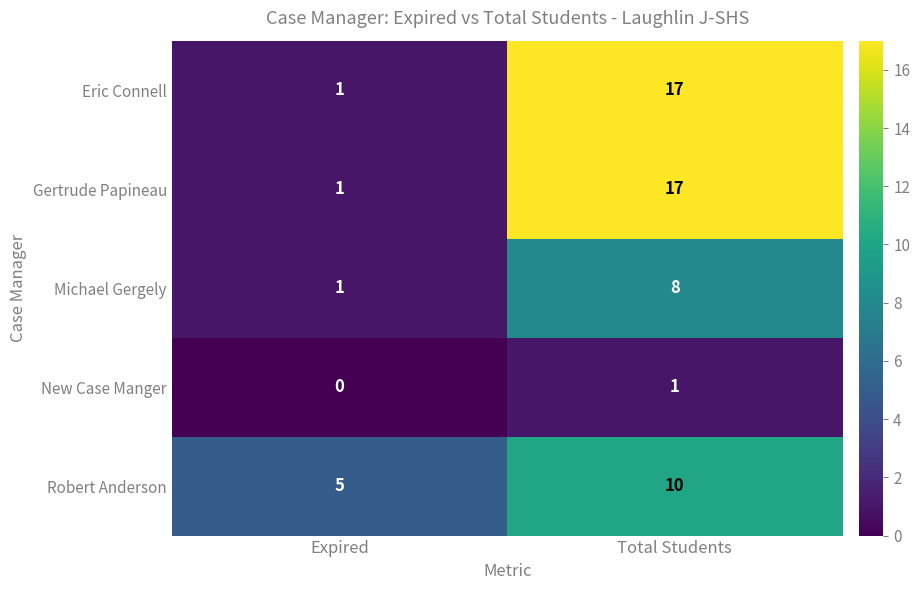

How many series are shown in this chart?

5